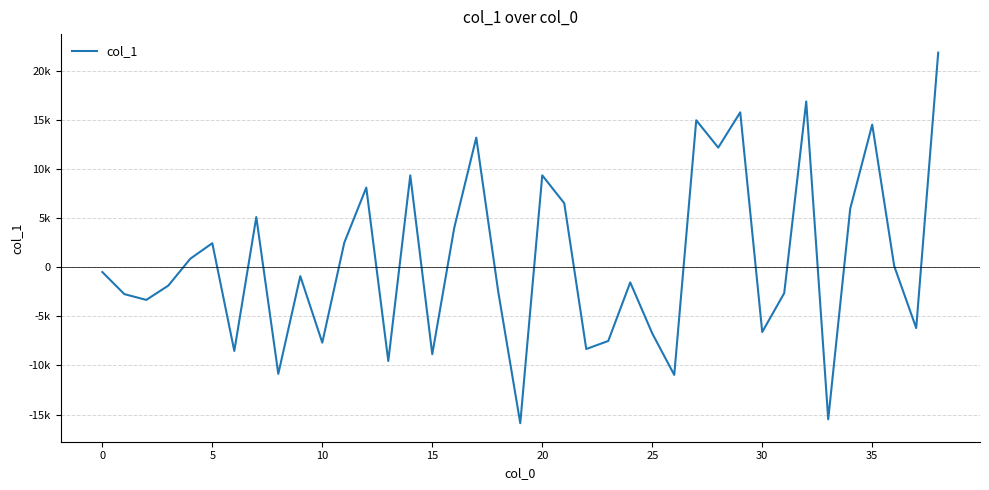

Does the chart have visible grid lines?

Yes